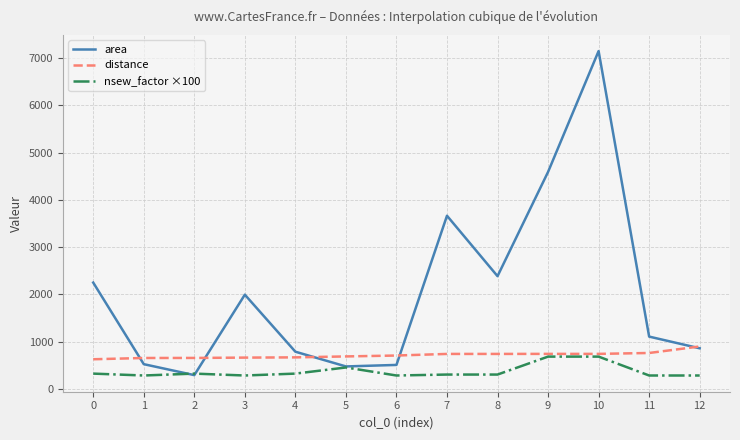

List the series in order of their overall mean, lowest first.

nsew_factor ×100, distance, area